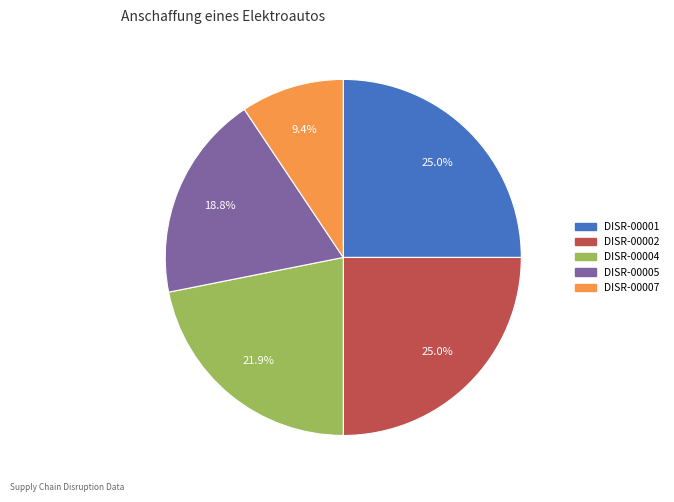

How many segments does this pie chart have?

5